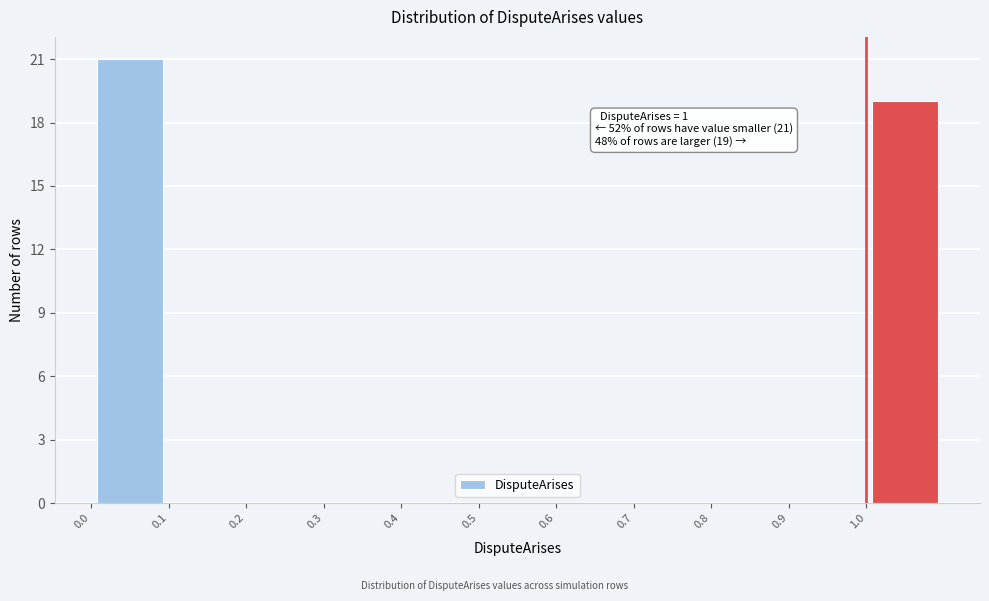

Over which range of the x-axis is the bar tallest?

0.0 to 0.1